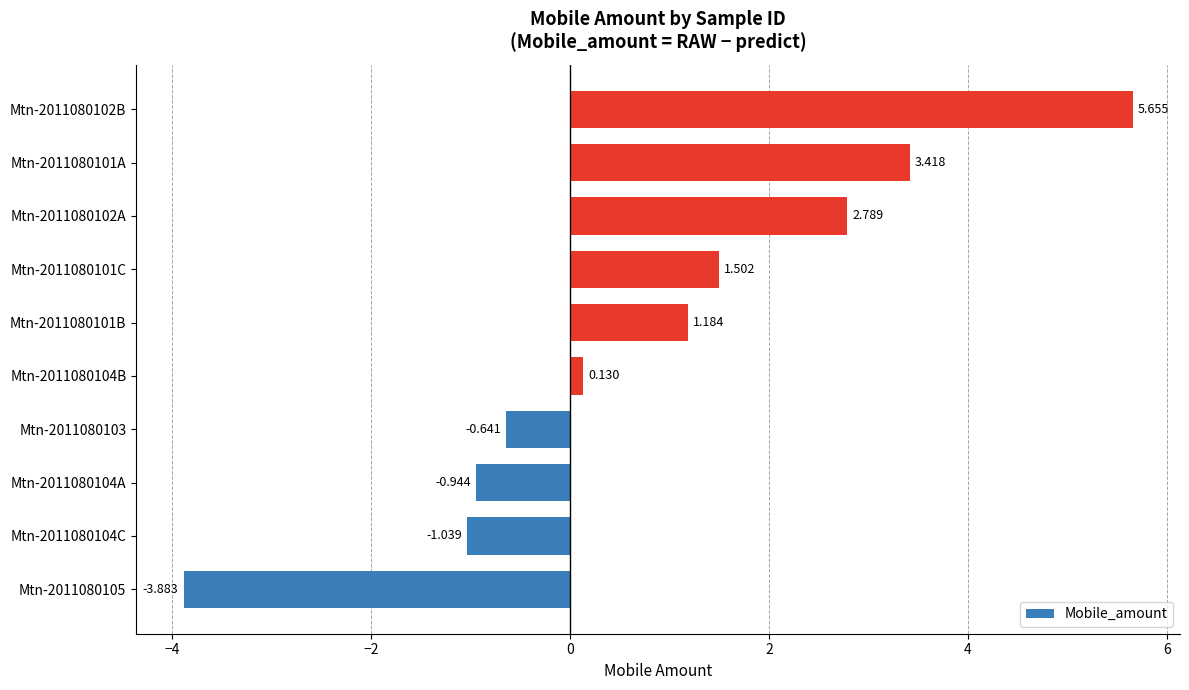

What is the maximum value shown in the chart?

5.7